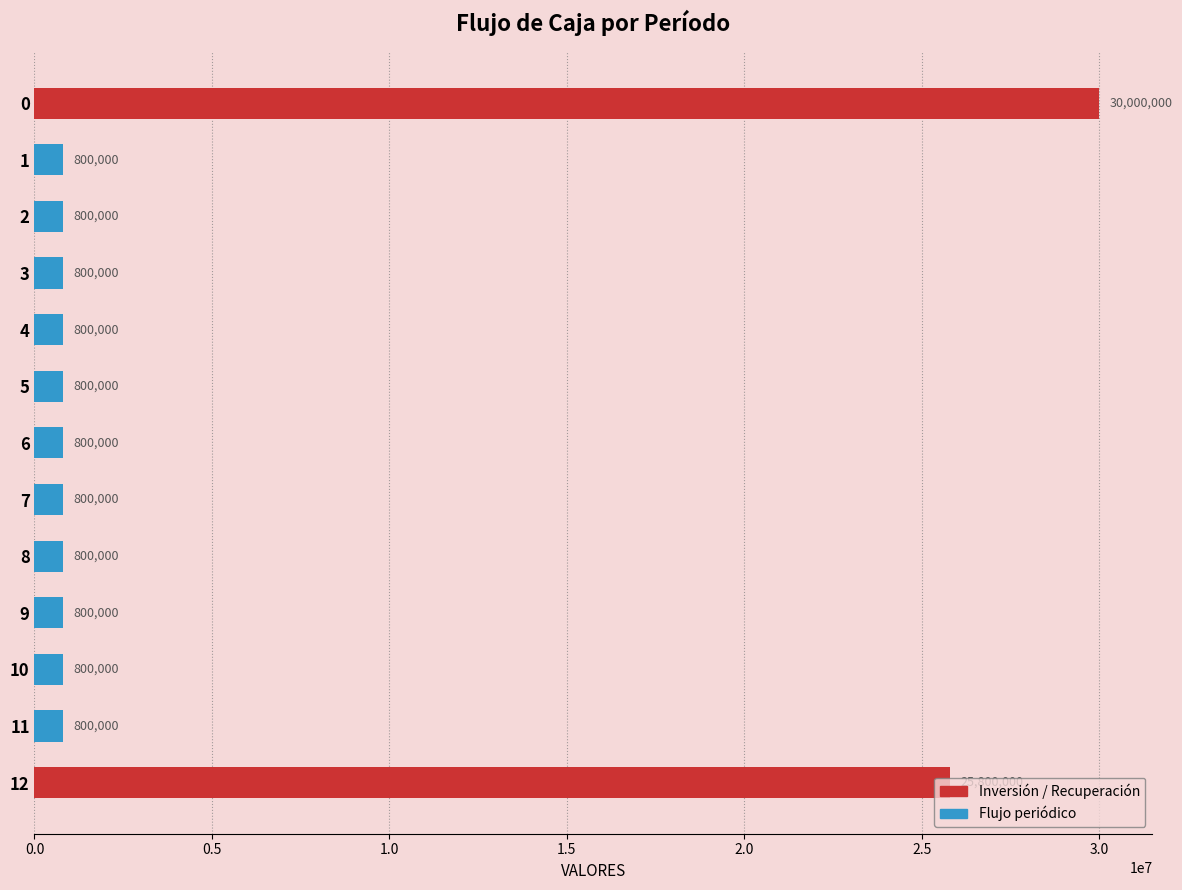

What is the sum of the values at 10 and 9?

1600000